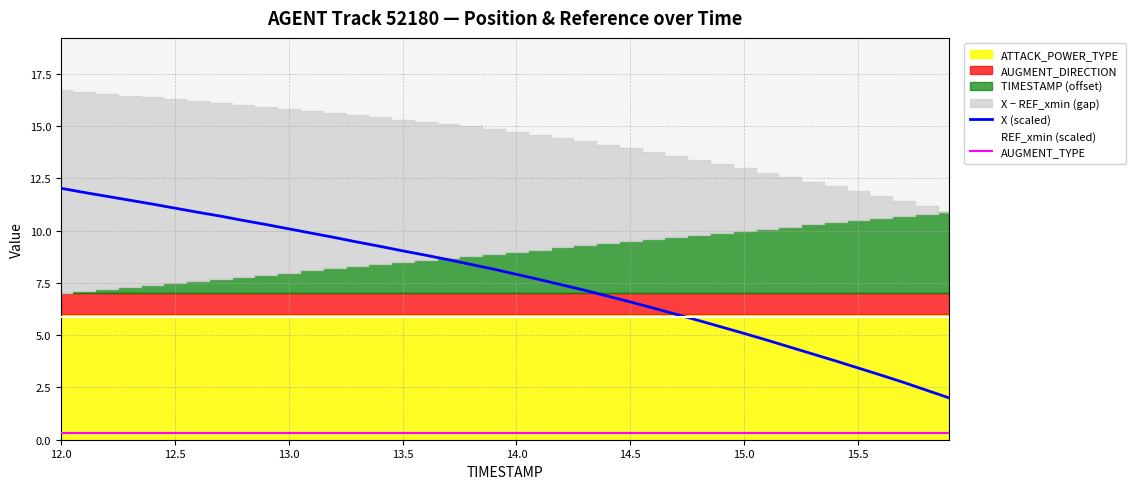

Does the chart display data point markers on the line(s)?

No